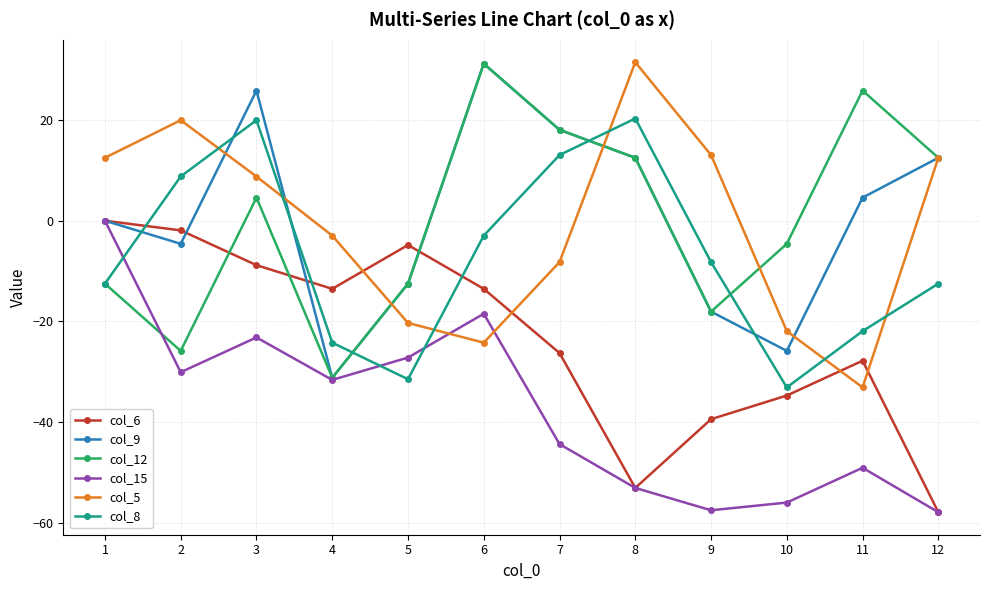

How many values in col_15 are below zero?

11